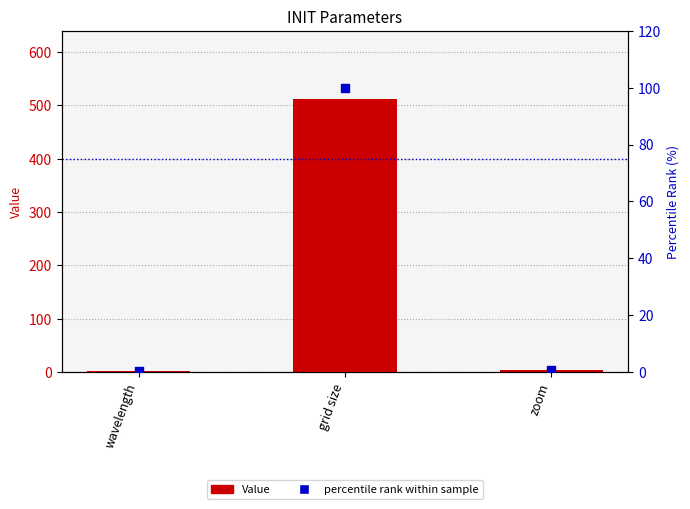

At which category is the sum across all series the highest?

grid size